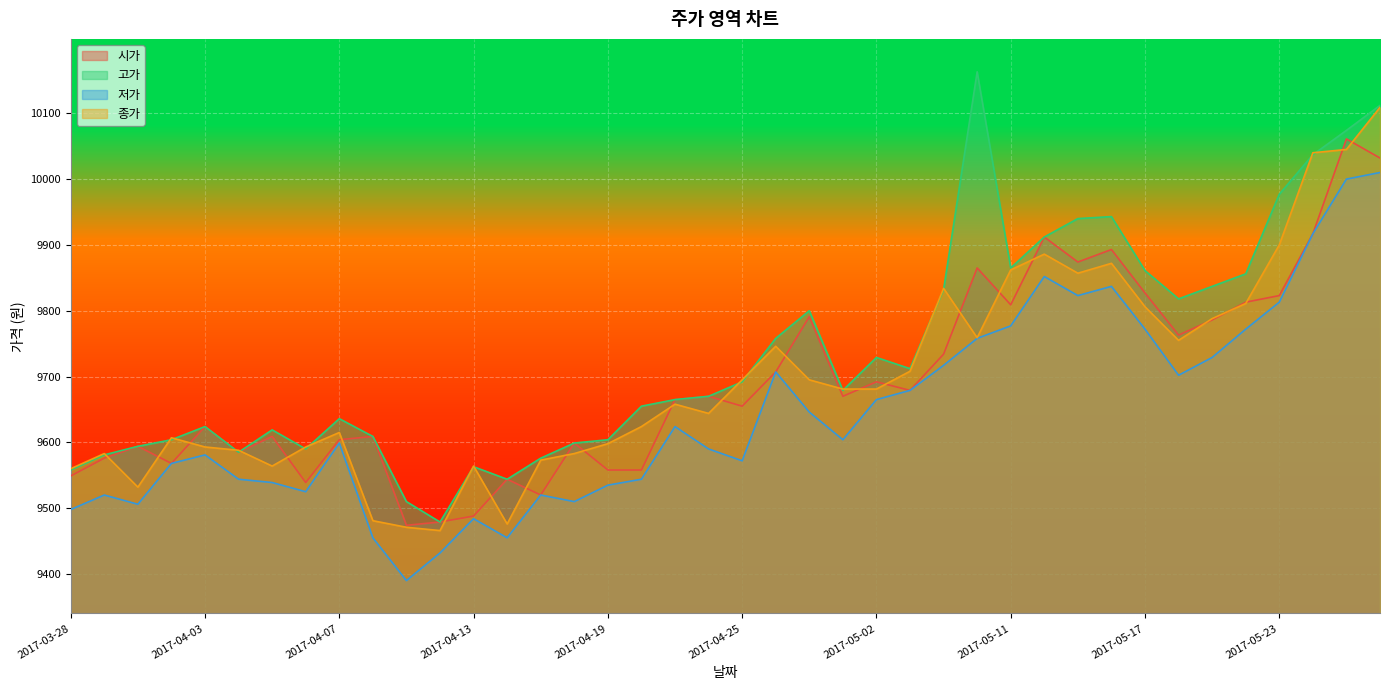

At how many categories does at least one series exceed 9989?

4